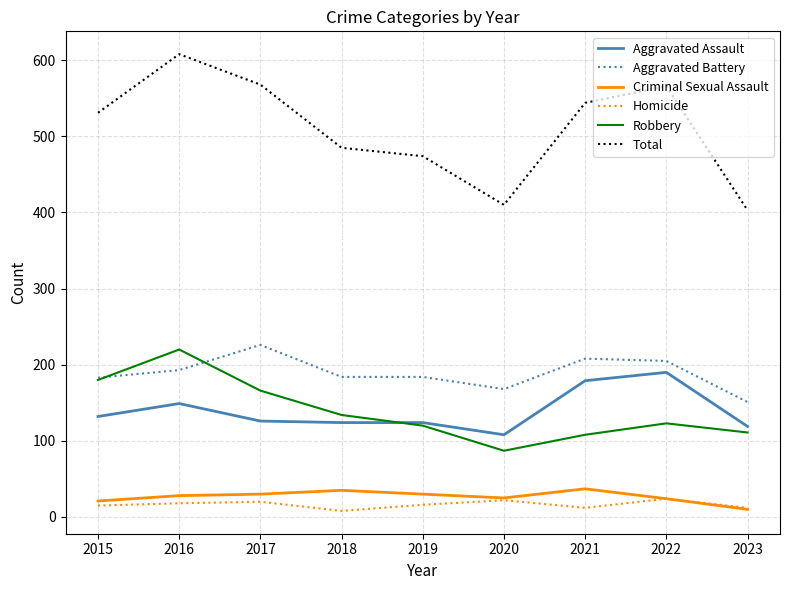

Is the value of Total at 2018 greater than the value of Aggravated Assault at 2017?

Yes